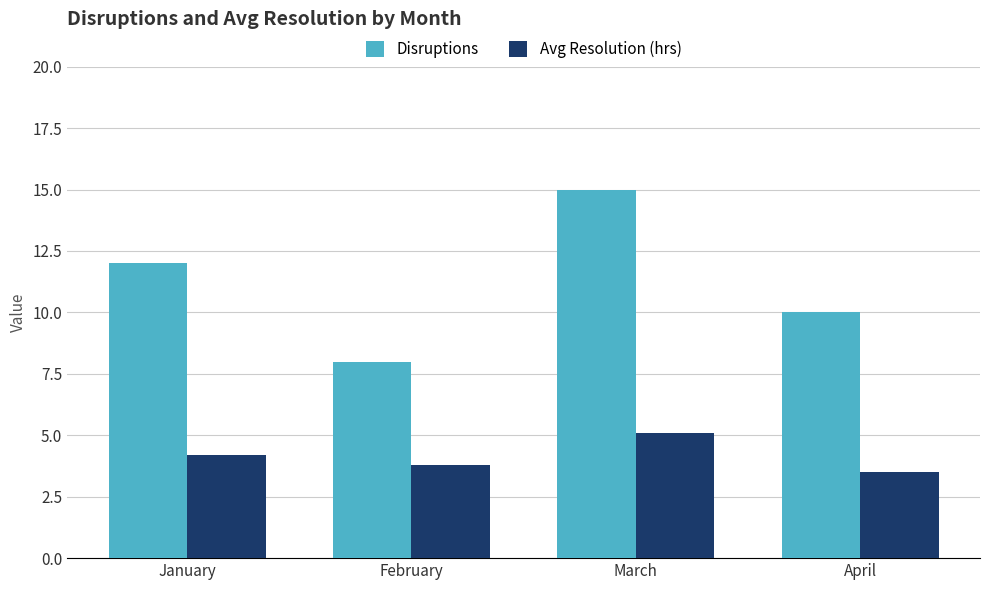

At March, list the series in order from largest to smallest.

Disruptions, Avg Resolution (hrs)